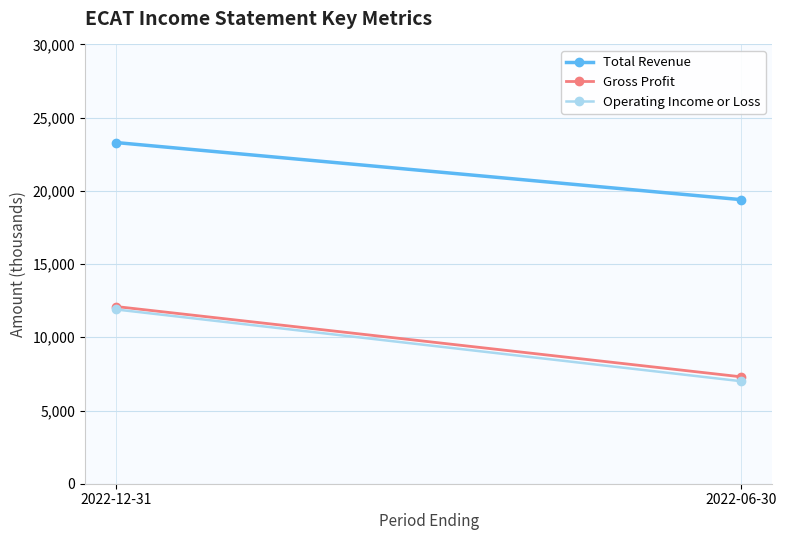

What is the maximum value for Total Revenue?

23300